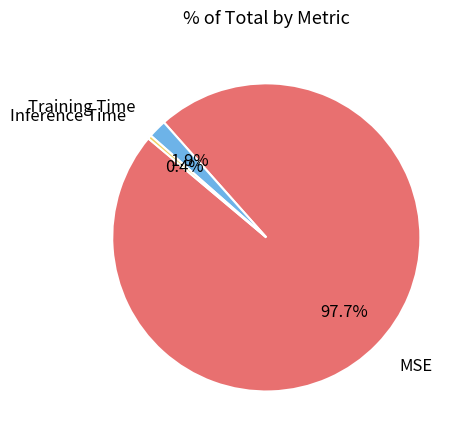

Is there a majority slice in this chart?

Yes